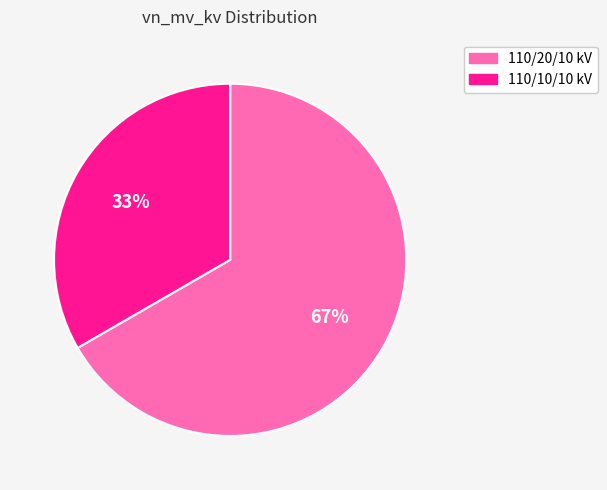

Is there a majority slice in this chart?

Yes